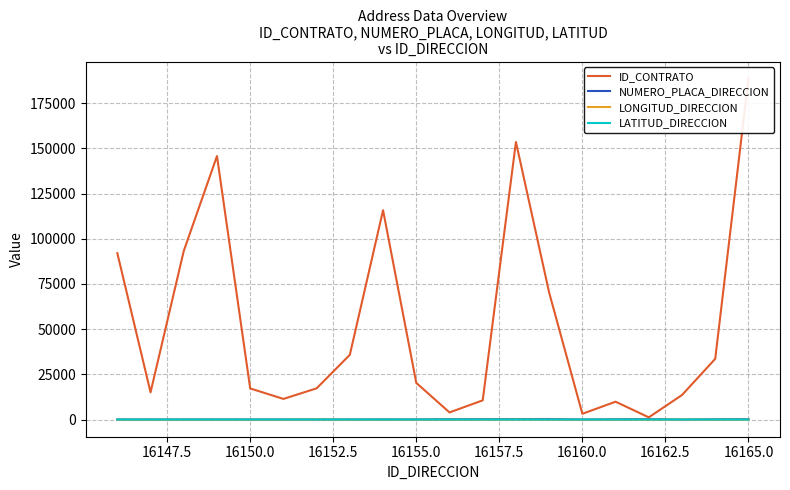

The LATITUD_DIRECCION series shows 0.0 at 16165.0. True or false?

True